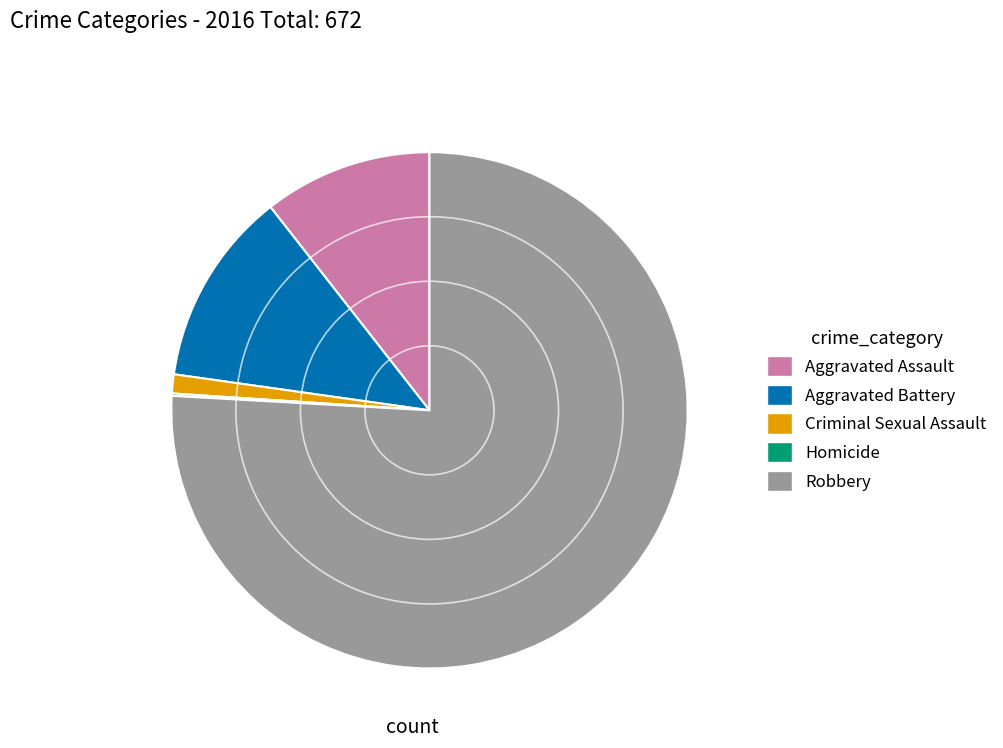

Which slice represents more than half of the pie?

Robbery